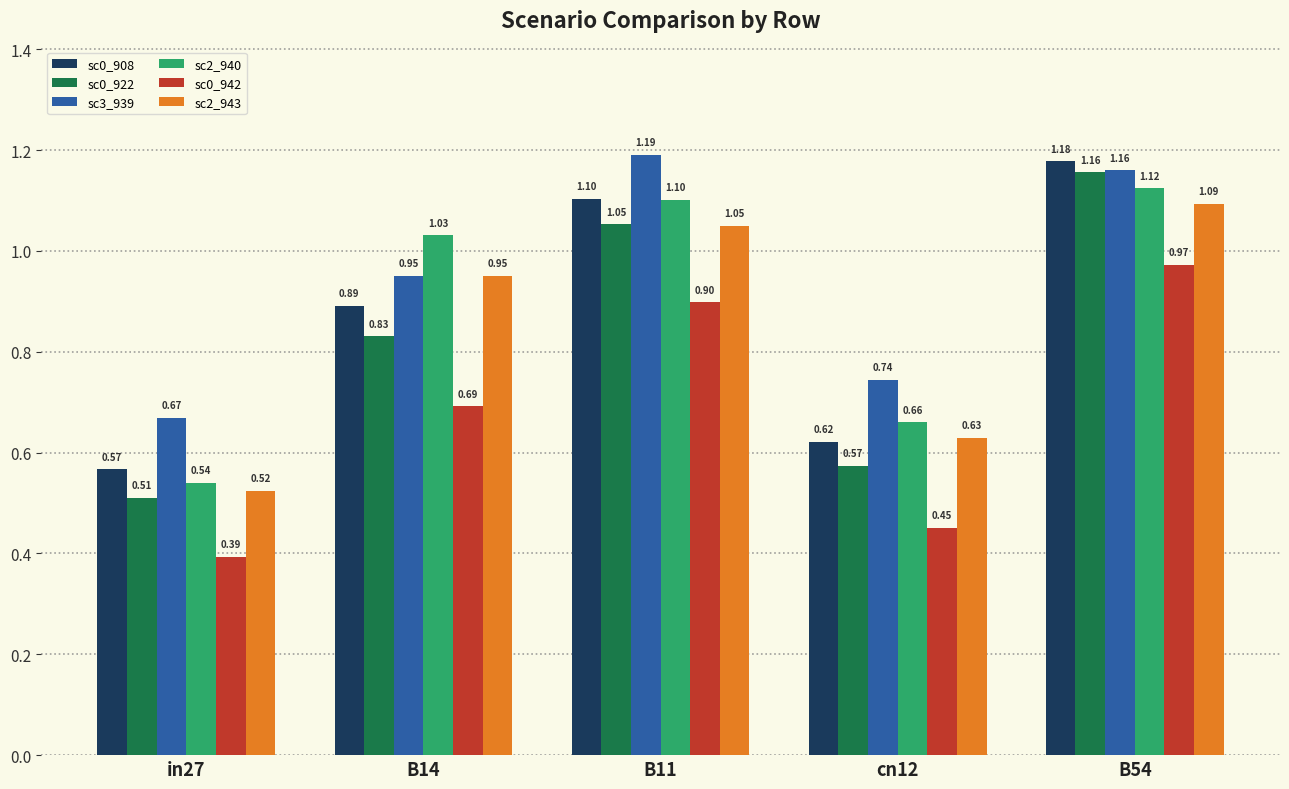

Rank the categories by sc3_939 value from highest to lowest.

B11, B54, B14, cn12, in27